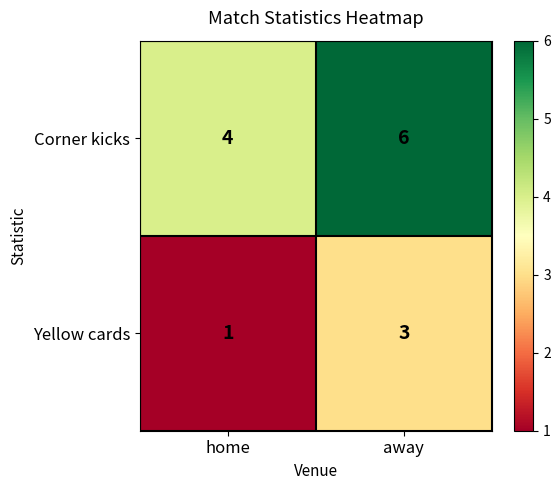

What is the sum of the Yellow cards values at home and away?

4